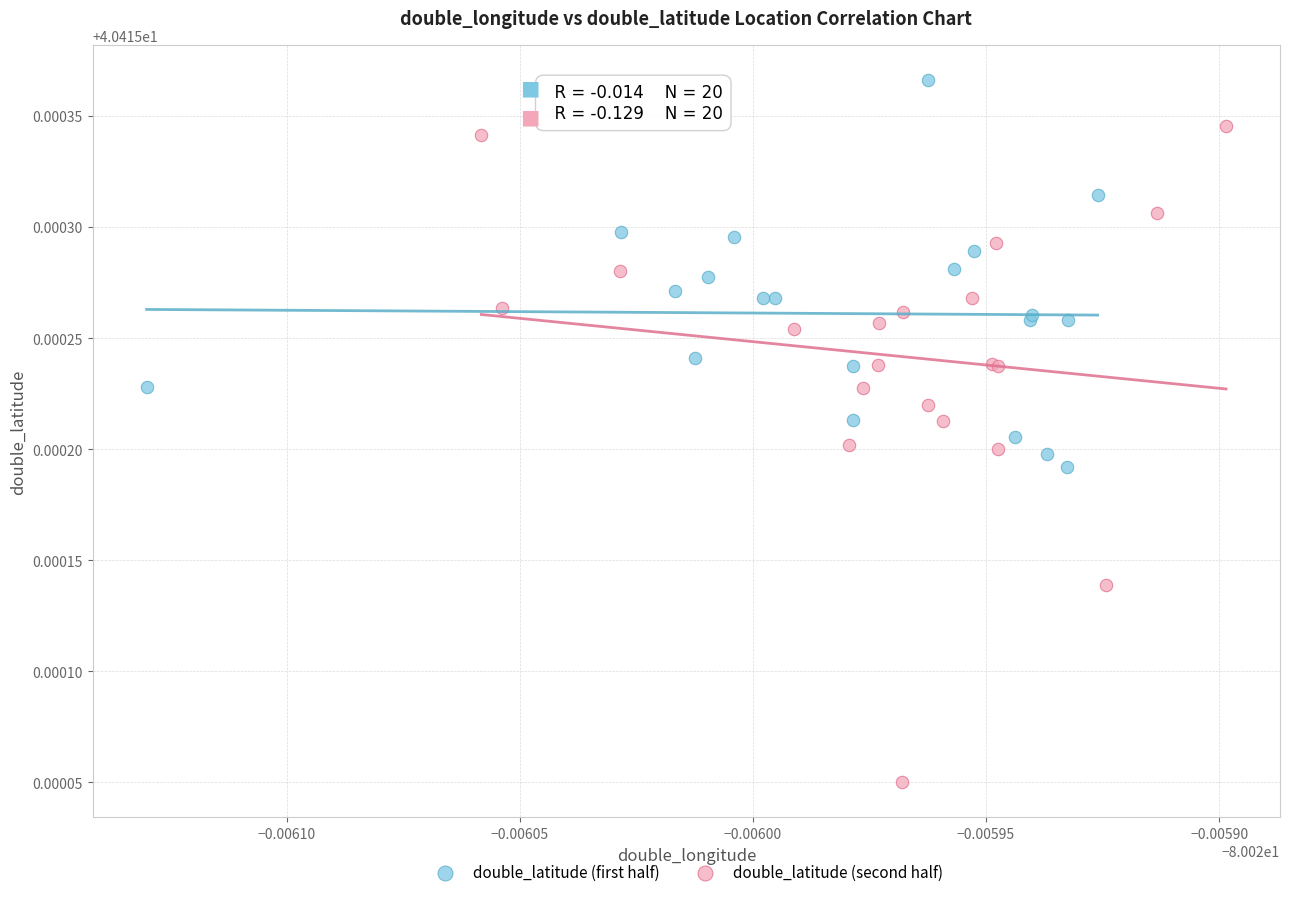

Which series has the largest Y range (max minus min)?

double_latitude (second half)